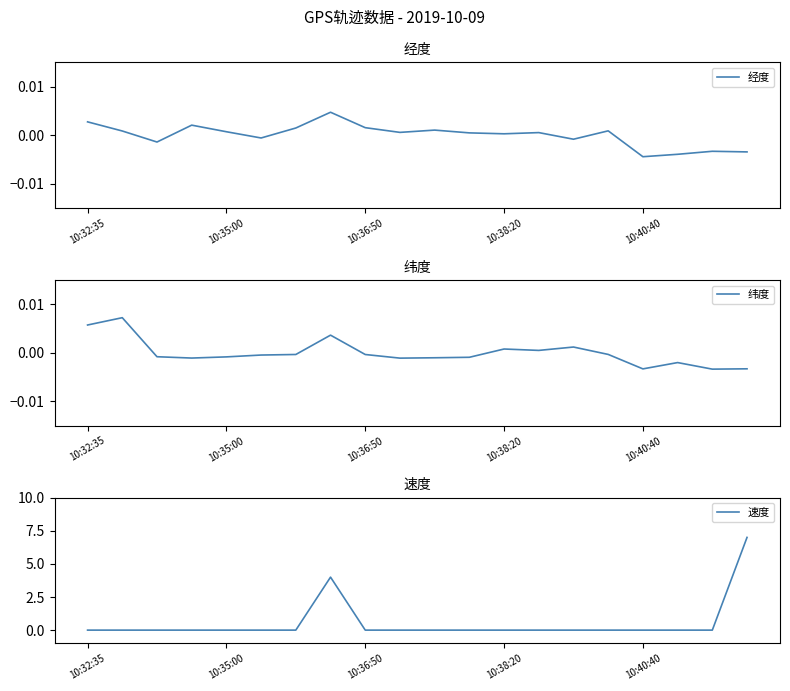

At how many categories does at least one series exceed 1?

2